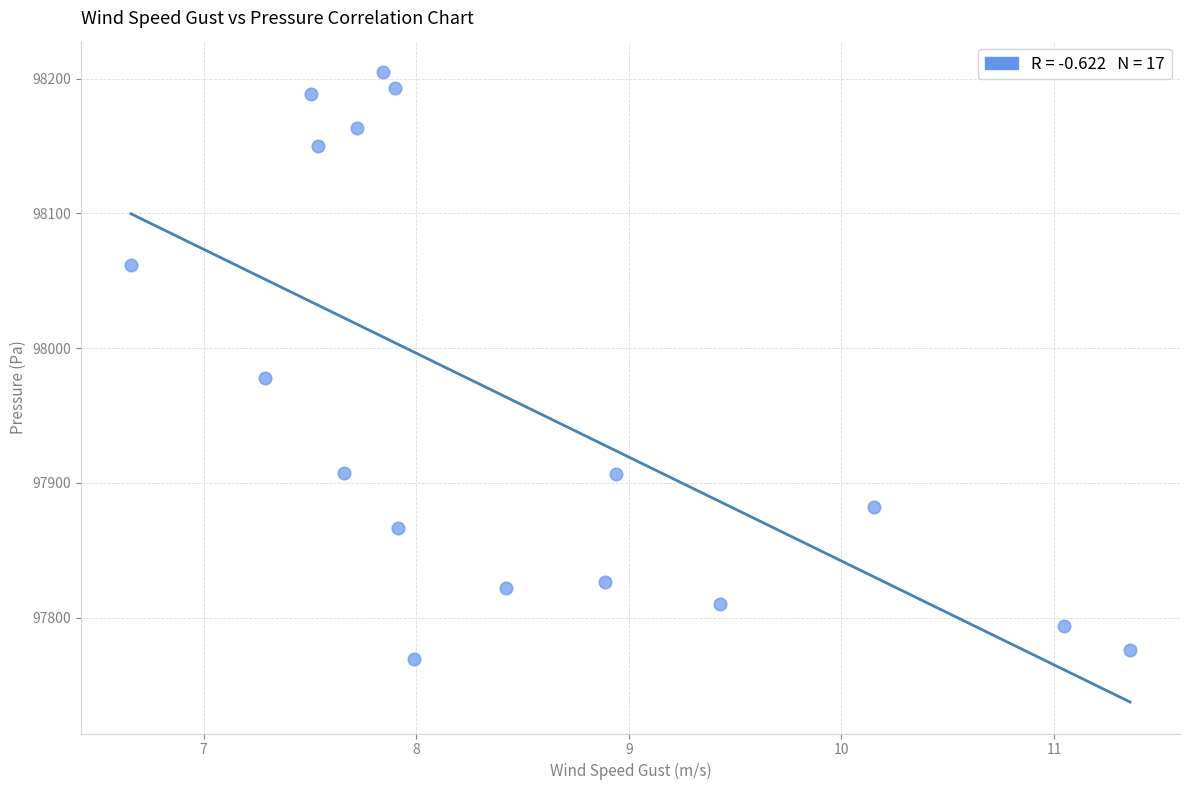

What Y value in the scatter plot is closest to 97986?

97977.9